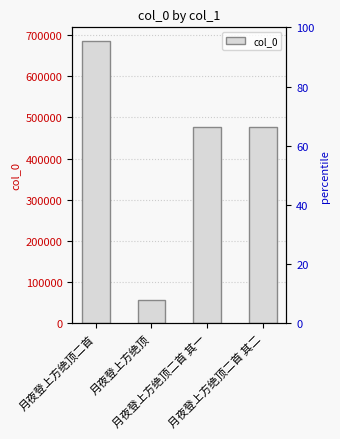

Rank the categories by value from highest to lowest.

月夜登上方绝顶二首, 月夜登上方绝顶二首 其二, 月夜登上方绝顶二首 其一, 月夜登上方绝顶